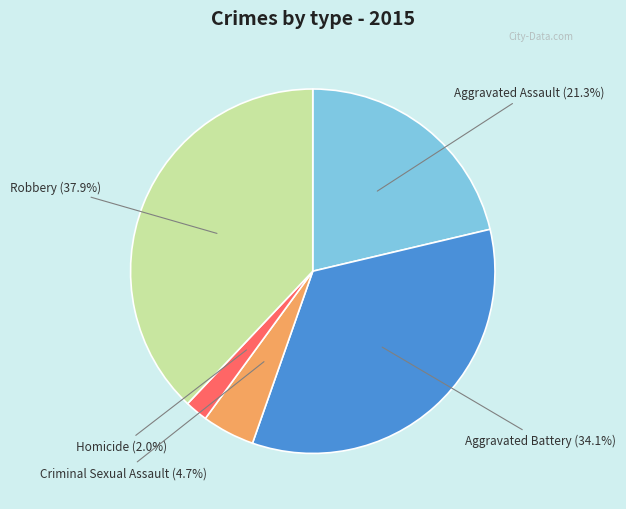

What percentage is the Criminal Sexual Assault slice, to the nearest percent?

5%